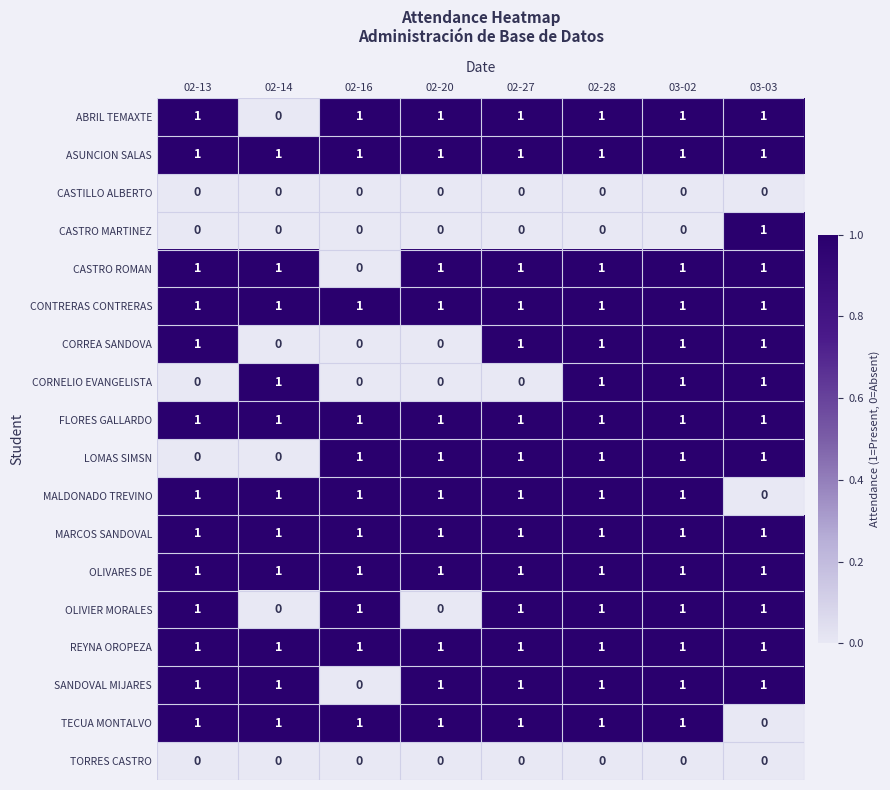

How many CASTRO ROMAN values are between 1 and 2?

7